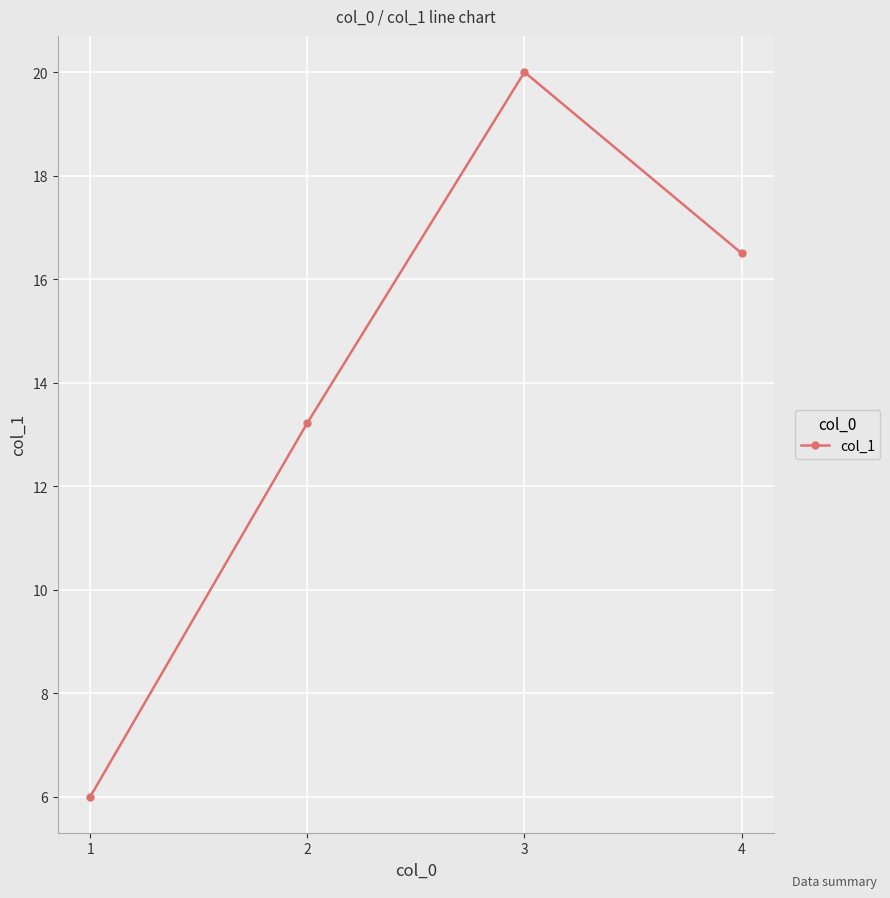

What is the ratio of the value at 2 to the value at 1?

2.2